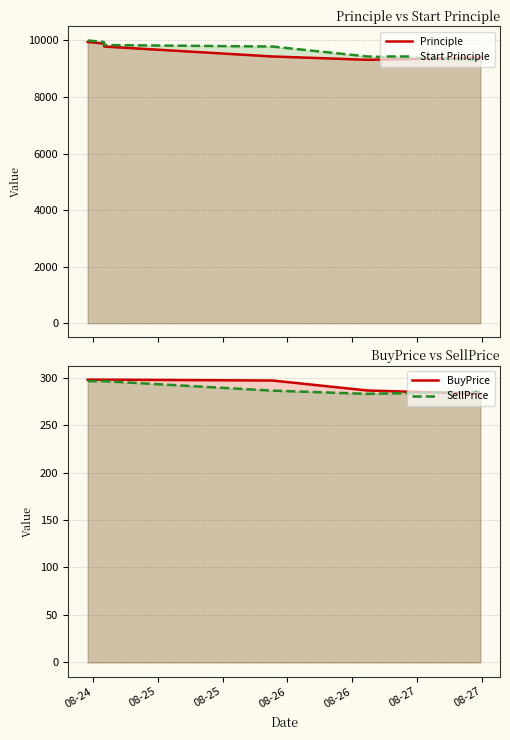

What is the sum of all Start Principle values?

68213.8